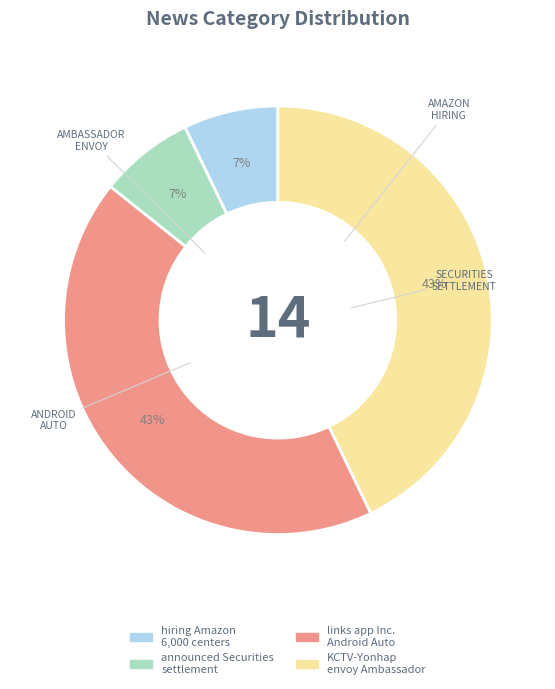

Is there a majority slice in this chart?

No